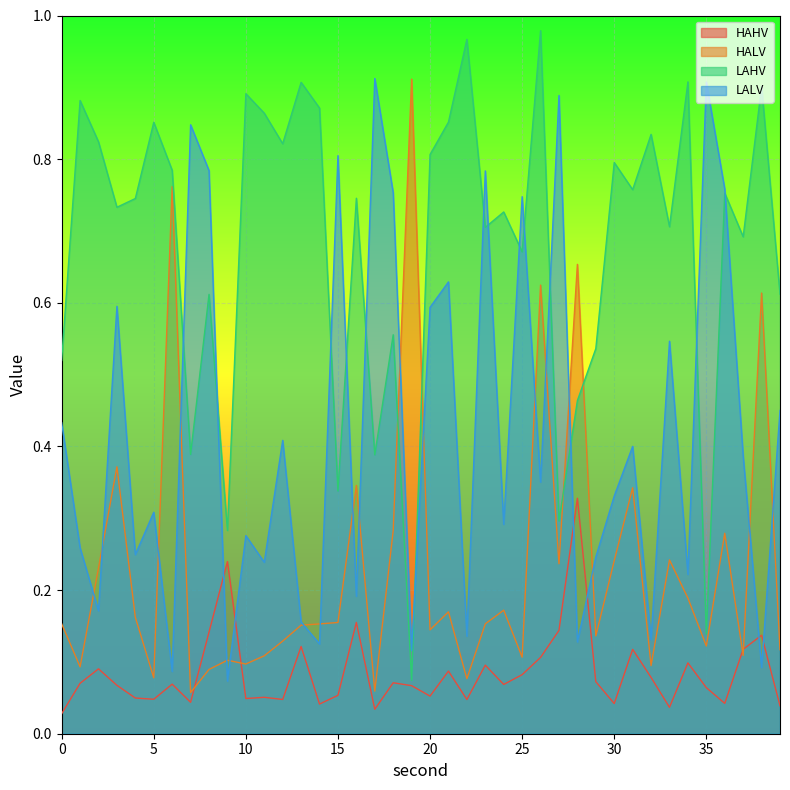

What is the value of the LALV point at the 7th from the left?

0.1